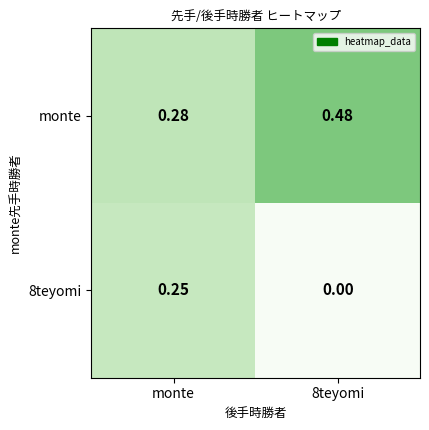

Which series has the largest total across all categories?

monte